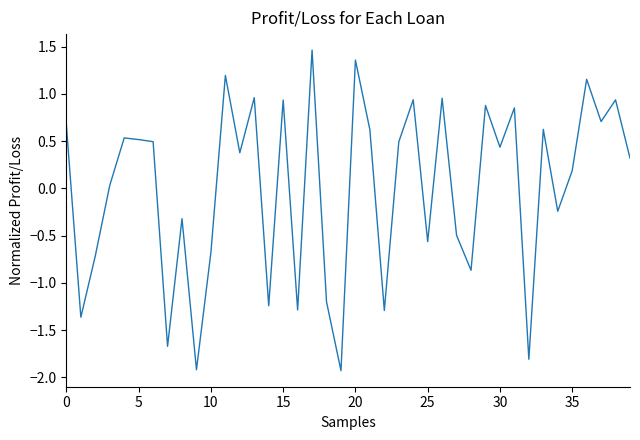

What is the minimum value shown in the chart?

-1.9